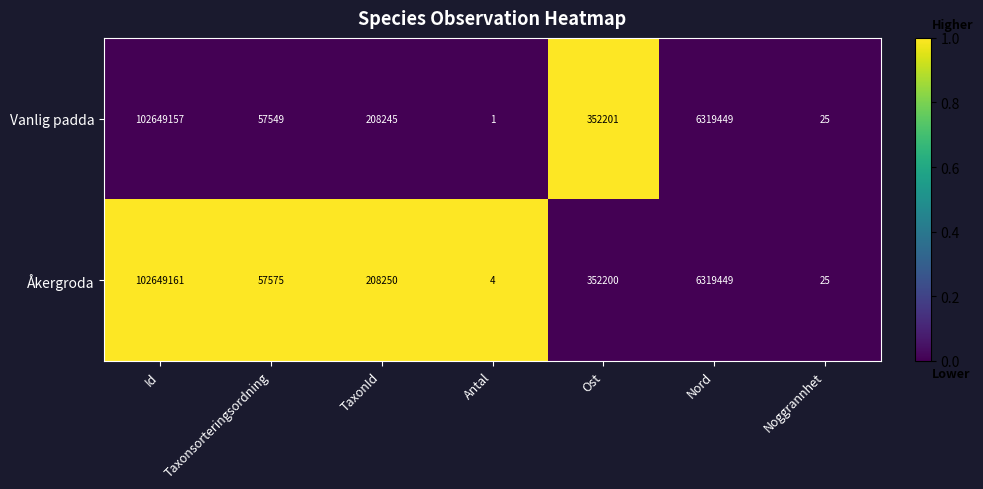

Is it true that Åkergroda equals 2 at Antal?

False